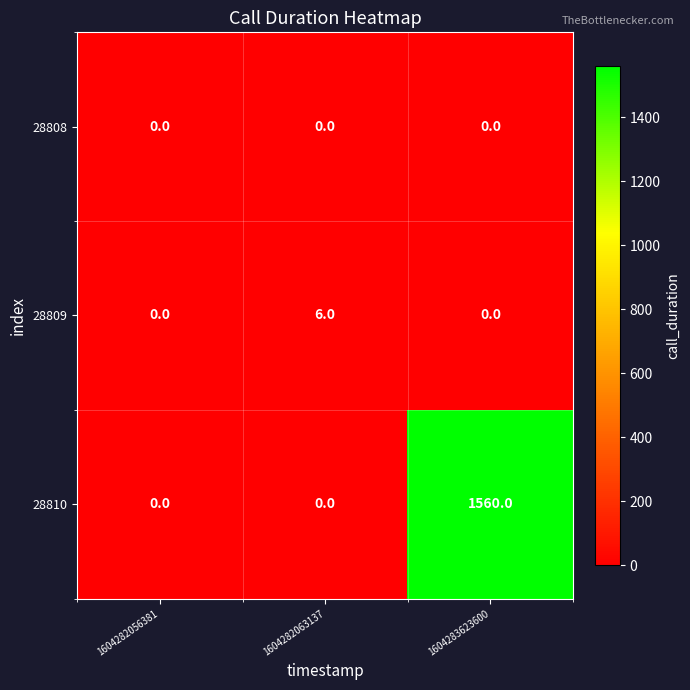

Reading left to right, extract all data points from this chart.

28808: 1604282056381=0	1604282063137=0	1604283623600=0
28809: 1604282056381=0	1604282063137=6	1604283623600=0
28810: 1604282056381=0	1604282063137=0	1604283623600=1560